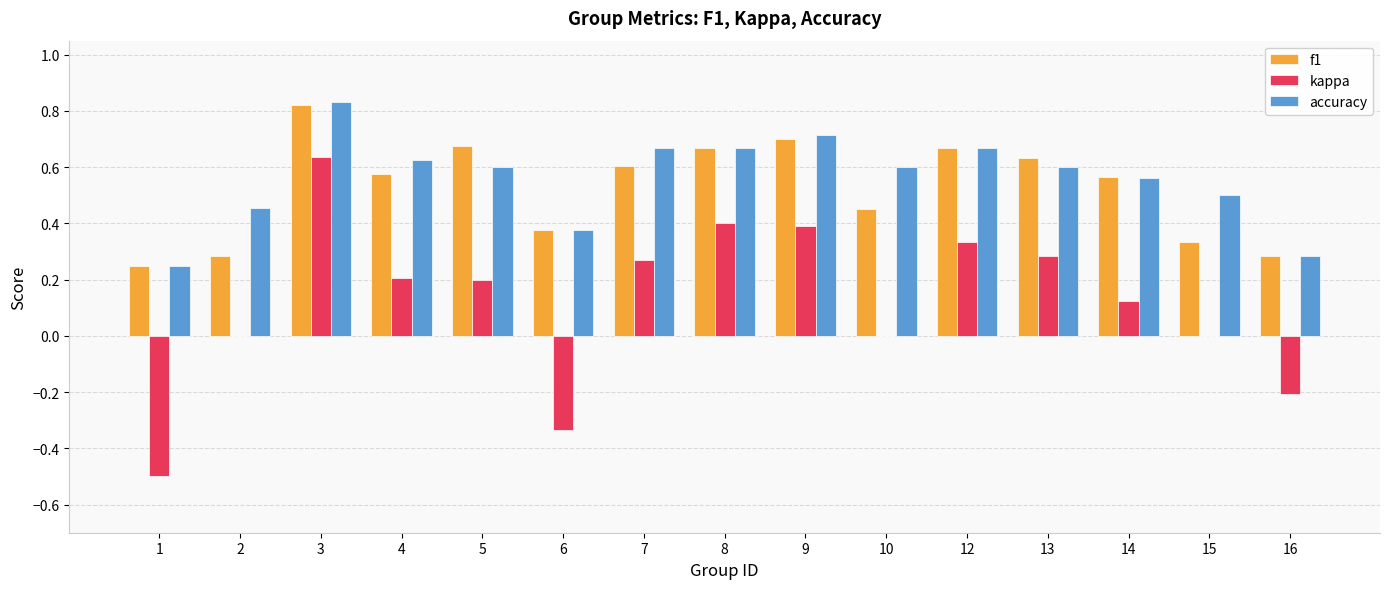

Is the value of f1 at 7 greater than the value of accuracy at 8?

No